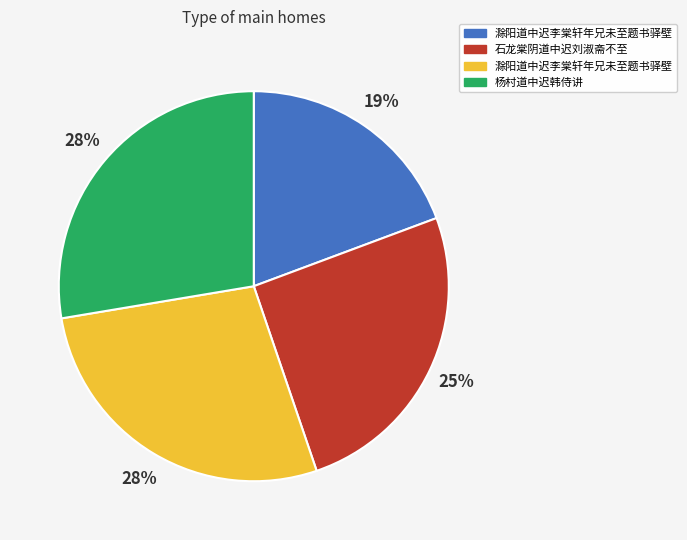

Does any single category account for the majority?

No